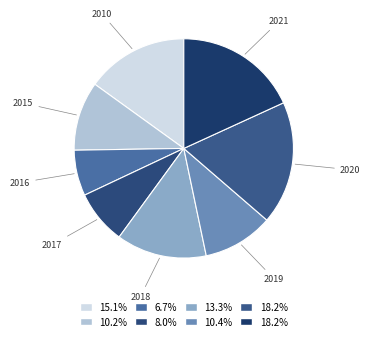

Does 2018 represent more than half of the total?

No